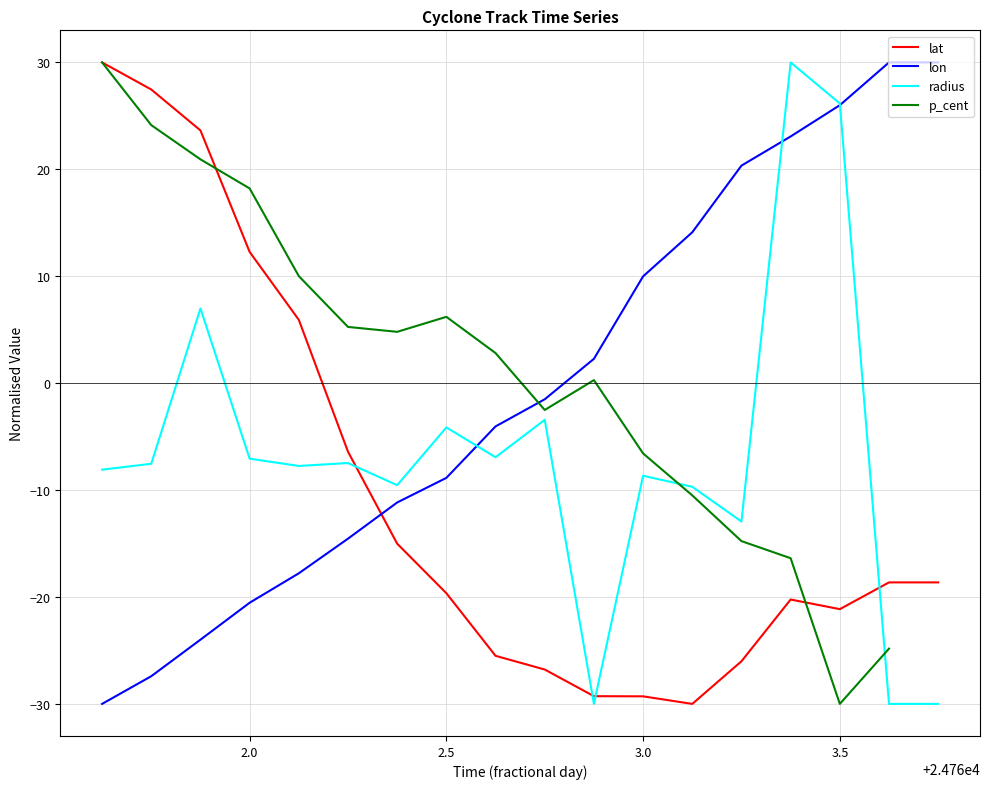

What is the lowest value of the lon series?

-30.0